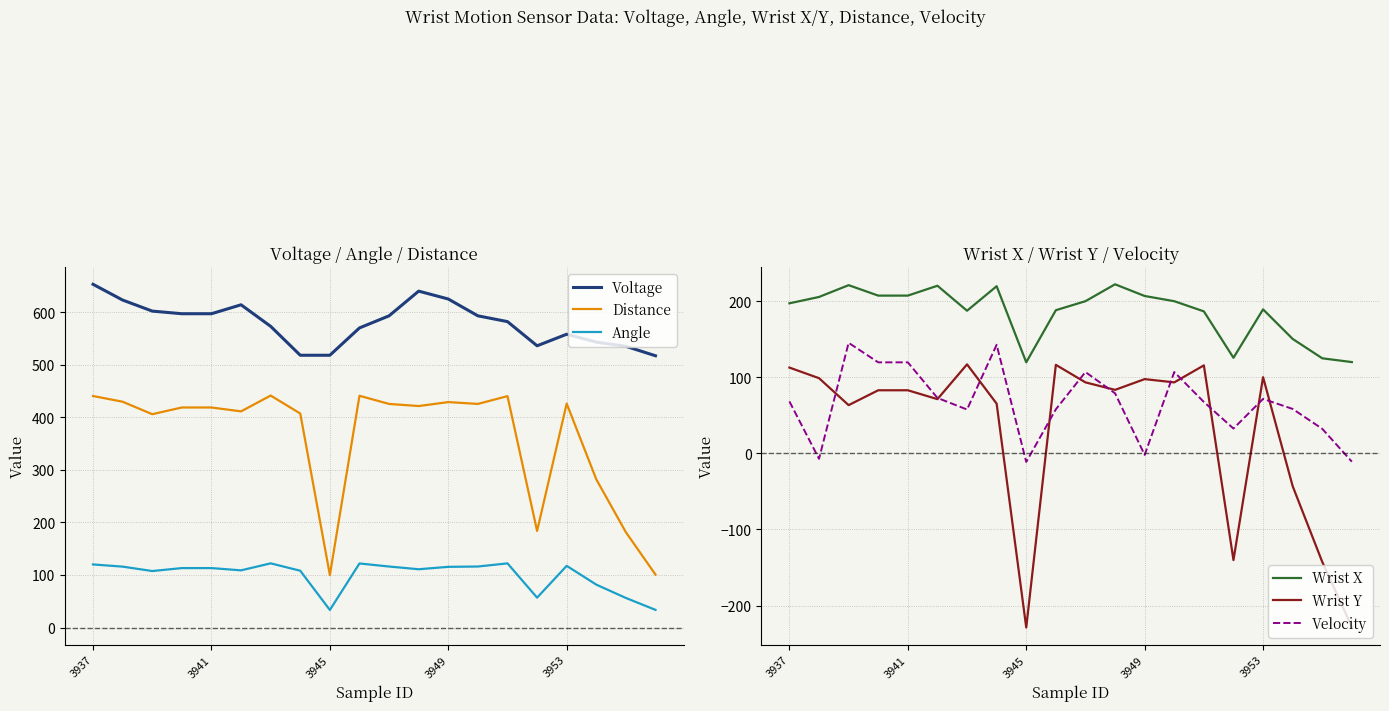

What value does the Velocity series have at 11?

79.1